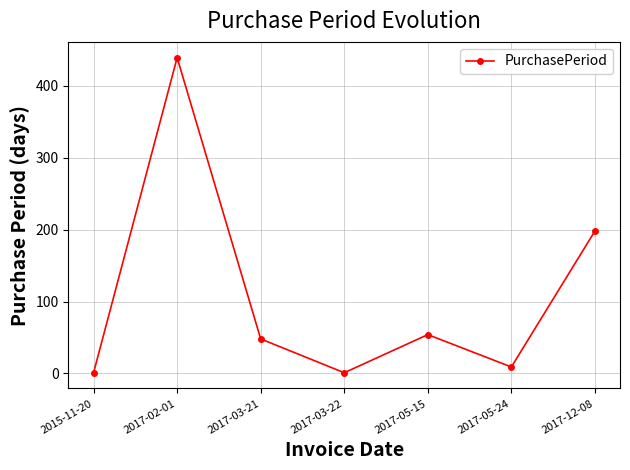

Where does the data first go above 48?

2017-02-01